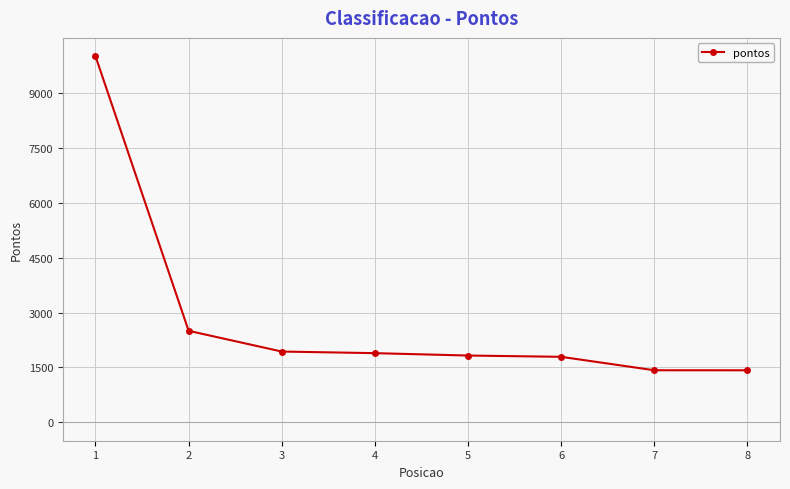

What is the sum of the values at 7 and 6?

3215